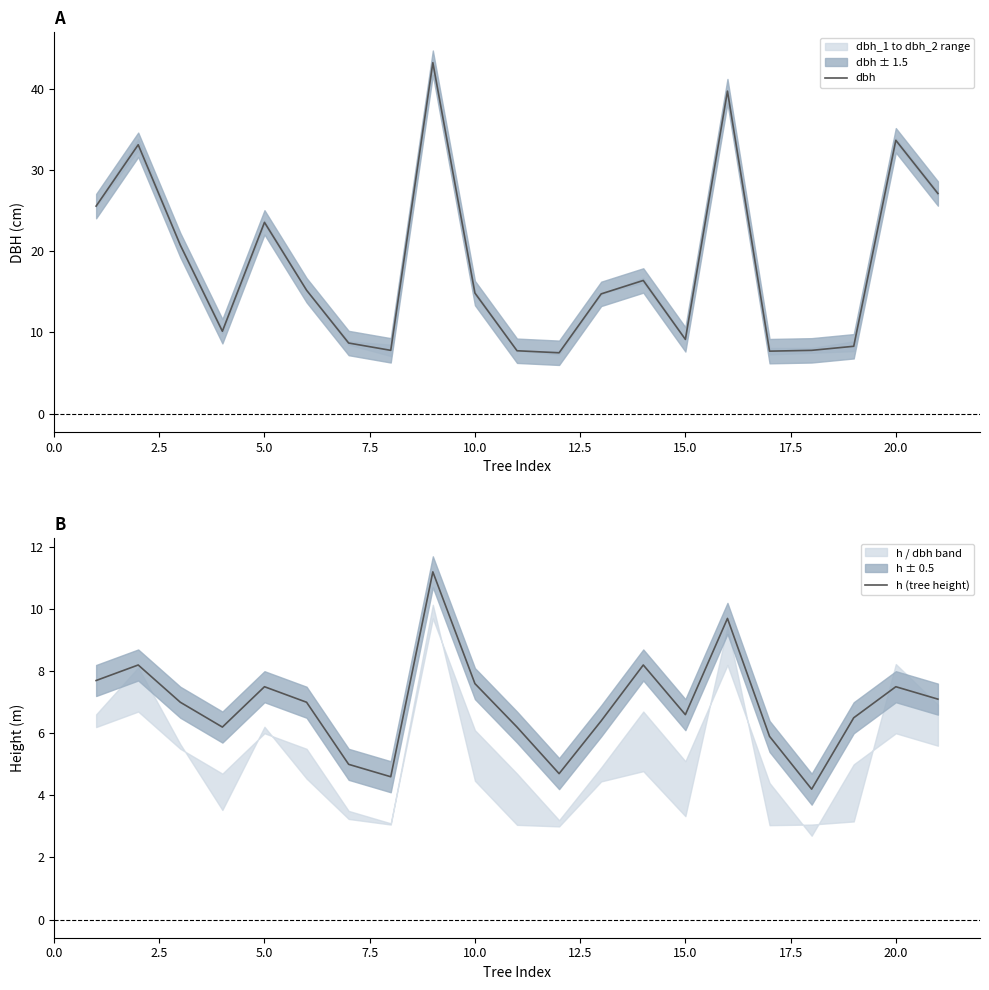

Is this an area chart (filled region under the line)?

No